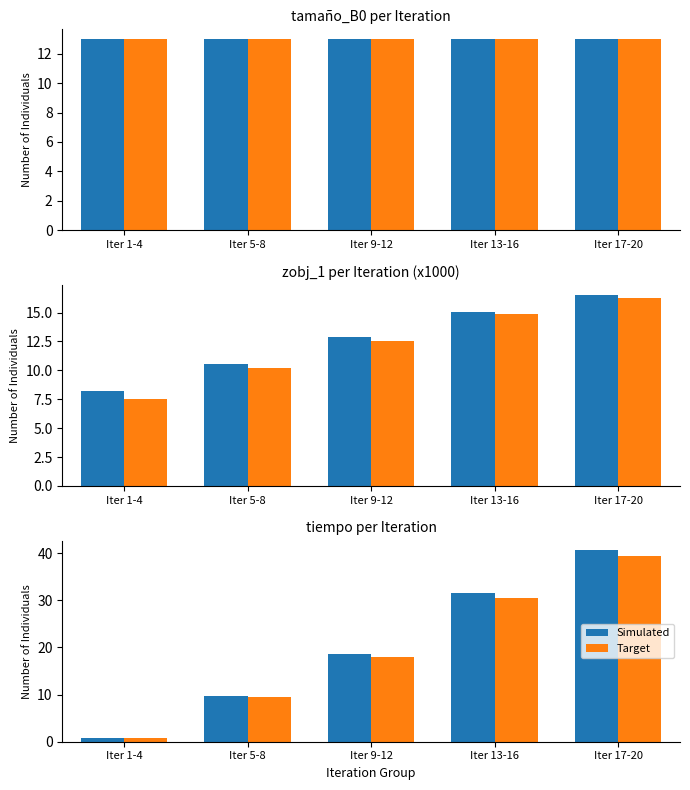

What is the difference between the second highest and second lowest values in the Simulated series?

21.8